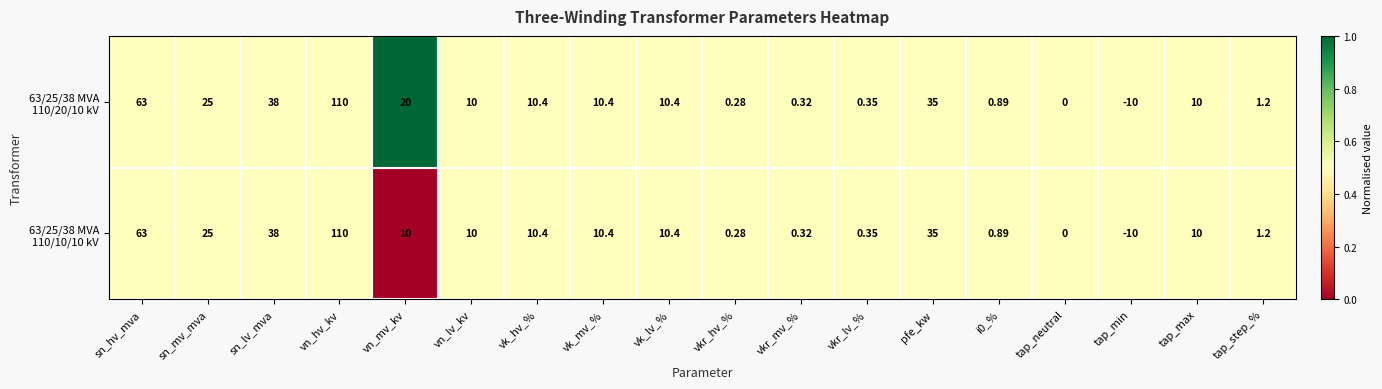

What is the total value across all series at vkr_lv_%?

0.7